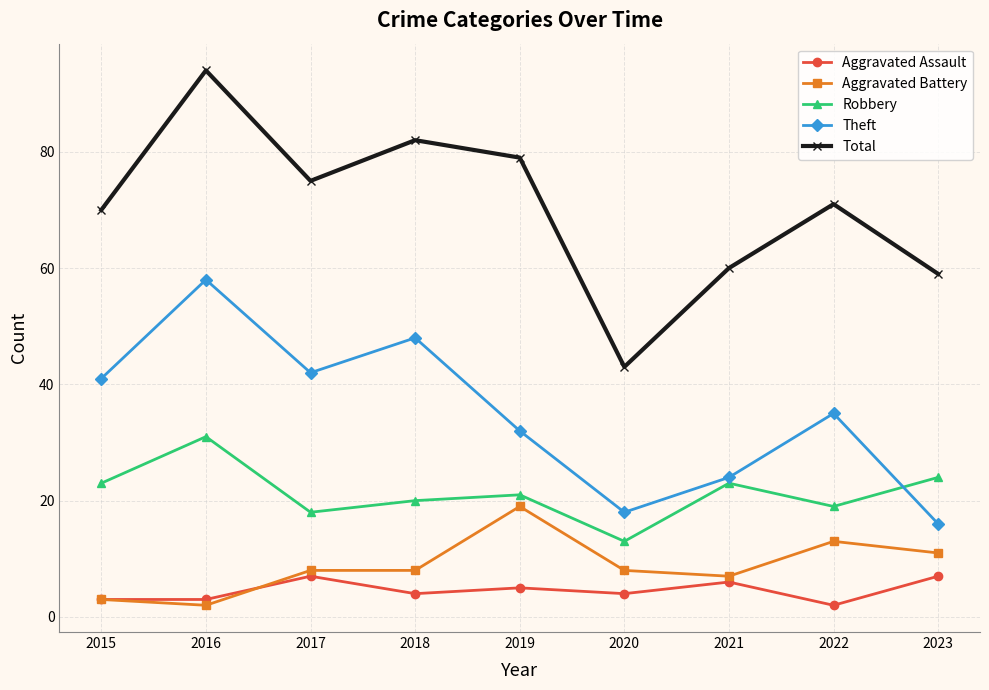

What is the minimum value for Aggravated Assault?

2